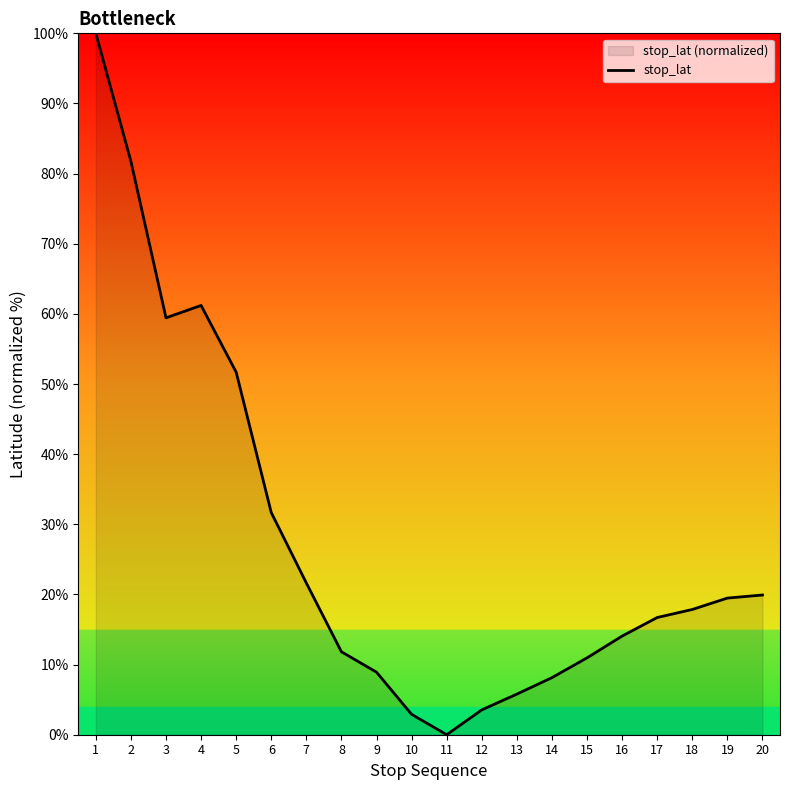

How many lines are shown in the chart?

1